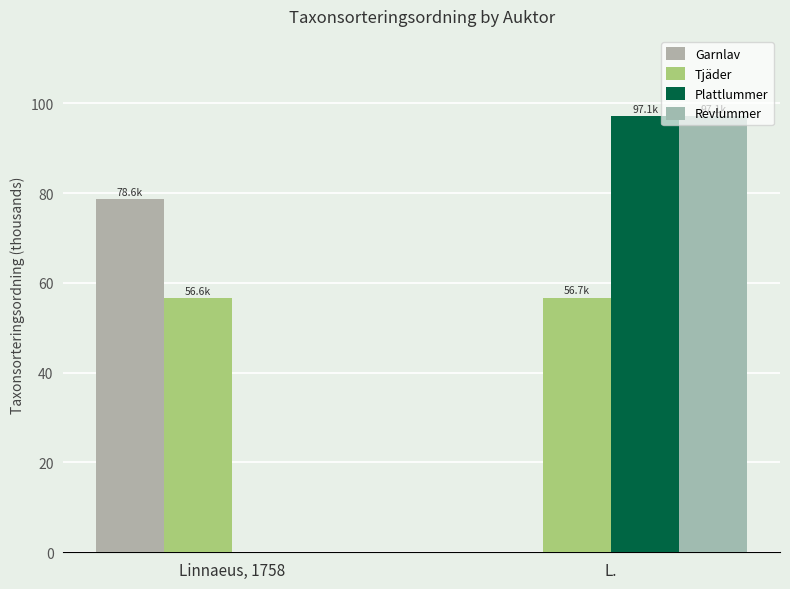

How many values in the Revlummer series exceed 97?

1